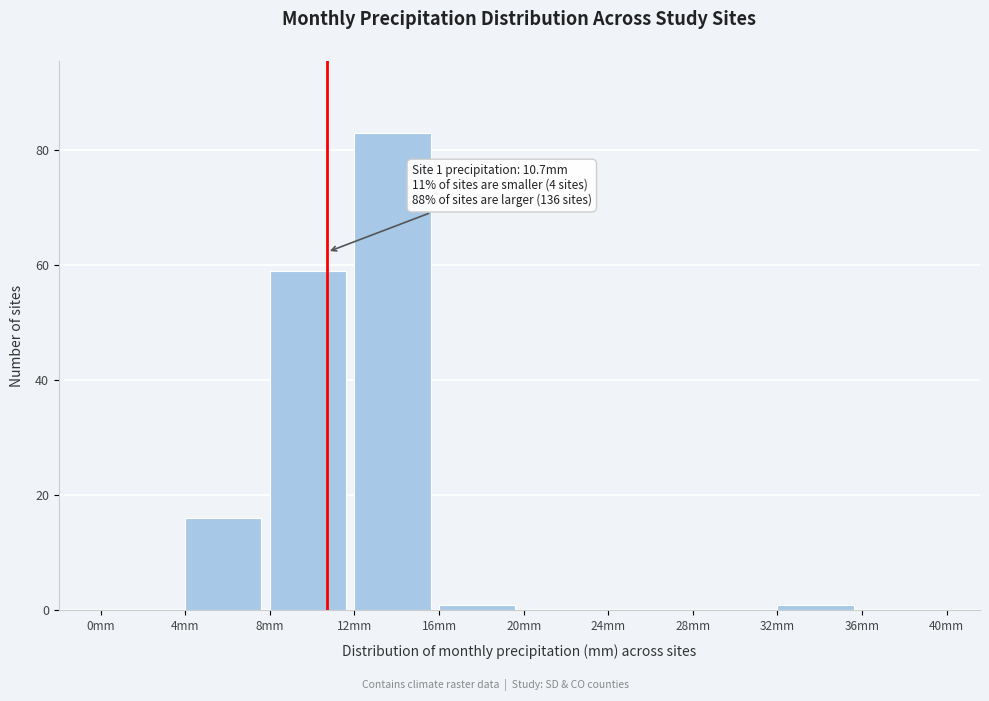

Over which range of the x-axis is the bar tallest?

12 to 16